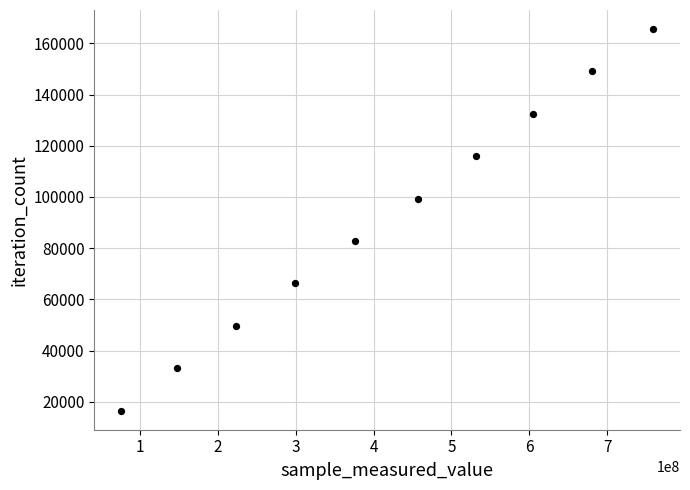

What is the average Y value?

91064